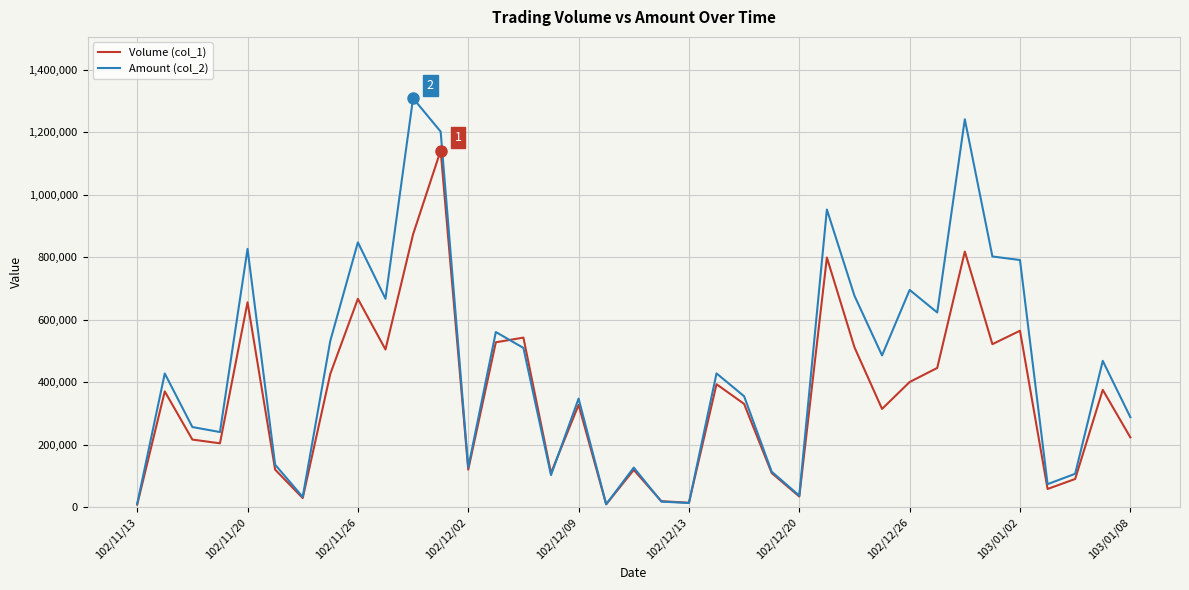

Count the number of categories in the chart.

37